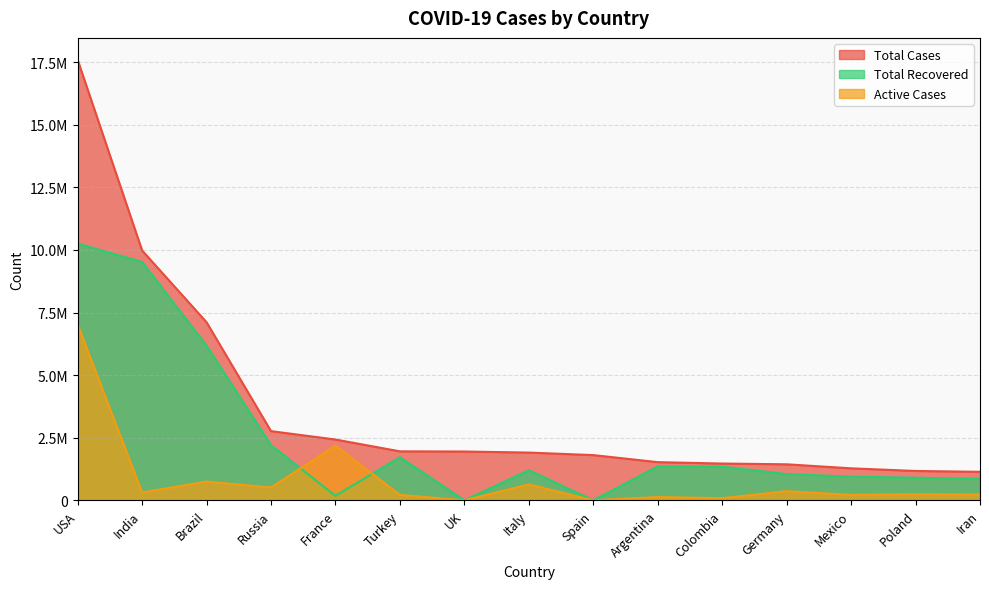

Reading right to left, what are all the values shown in this chart?

Total Cases: 1138530	1171854	1277499	1438438	1468795	1524372	1805633	1906377	1948660	1955680	2427316	2762668	7111527	9977760	17587979
Total Recovered: 856513	903349	945673	1047600	1343819	1352556	0	1203814	0	1721607	181506	2202540	6177702	9519928	10250929
Active Cases: 228922	244160	216057	365673	85189	130282	0	635343	0	216709	2186191	510977	748949	313003	7019592